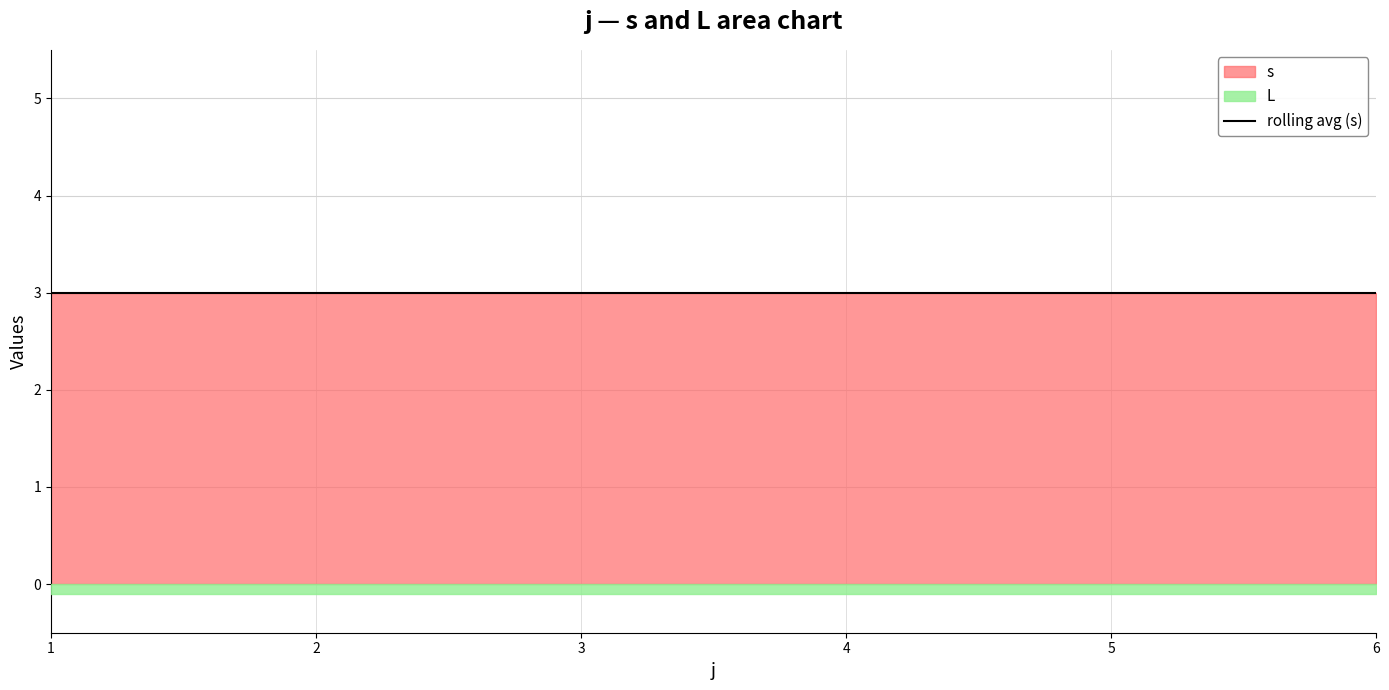

True or false: s and L cross at least once.

False